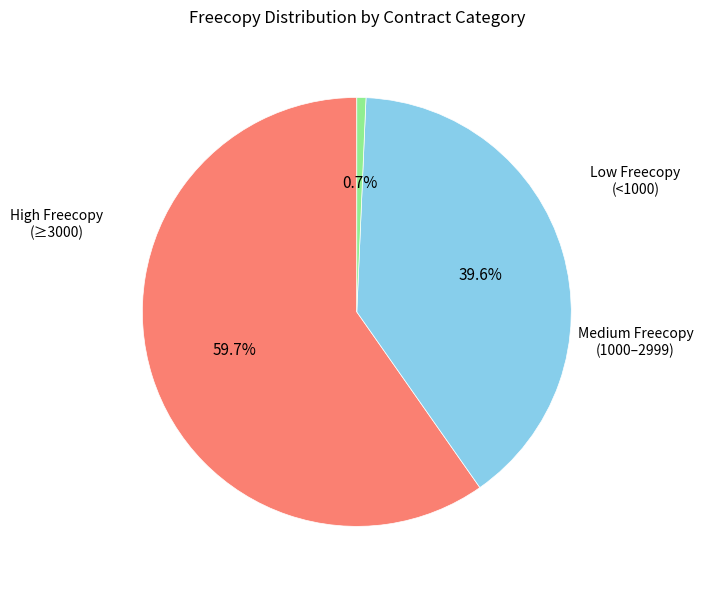

Is there any slice that represents more than half of the pie?

Yes